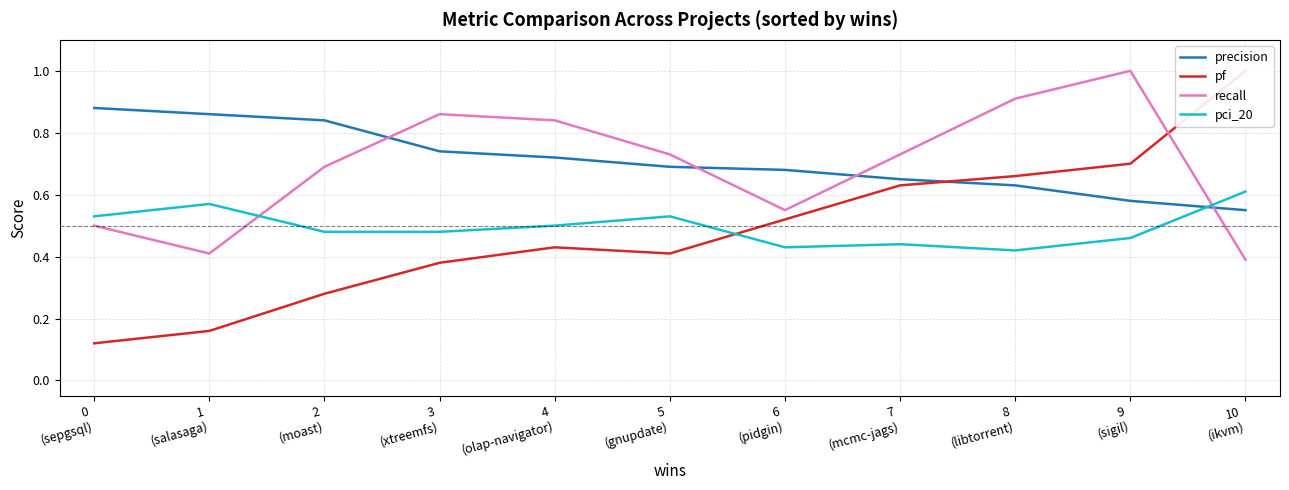

Reading left to right, what are all the values shown in this chart?

precision: 0
(sepgsql)=0.9	1
(salasaga)=0.9	2
(moast)=0.8	3
(xtreemfs)=0.7	4
(olap-navigator)=0.7	5
(gnupdate)=0.7	6
(pidgin)=0.7	7
(mcmc-jags)=0.7	8
(libtorrent)=0.6	9
(sigil)=0.6	10
(ikvm)=0.6
pf: 0
(sepgsql)=0.1	1
(salasaga)=0.2	2
(moast)=0.3	3
(xtreemfs)=0.4	4
(olap-navigator)=0.4	5
(gnupdate)=0.4	6
(pidgin)=0.5	7
(mcmc-jags)=0.6	8
(libtorrent)=0.7	9
(sigil)=0.7	10
(ikvm)=1.0
recall: 0
(sepgsql)=0.5	1
(salasaga)=0.4	2
(moast)=0.7	3
(xtreemfs)=0.9	4
(olap-navigator)=0.8	5
(gnupdate)=0.7	6
(pidgin)=0.6	7
(mcmc-jags)=0.7	8
(libtorrent)=0.9	9
(sigil)=1.0	10
(ikvm)=0.4
pci_20: 0
(sepgsql)=0.5	1
(salasaga)=0.6	2
(moast)=0.5	3
(xtreemfs)=0.5	4
(olap-navigator)=0.5	5
(gnupdate)=0.5	6
(pidgin)=0.4	7
(mcmc-jags)=0.4	8
(libtorrent)=0.4	9
(sigil)=0.5	10
(ikvm)=0.6